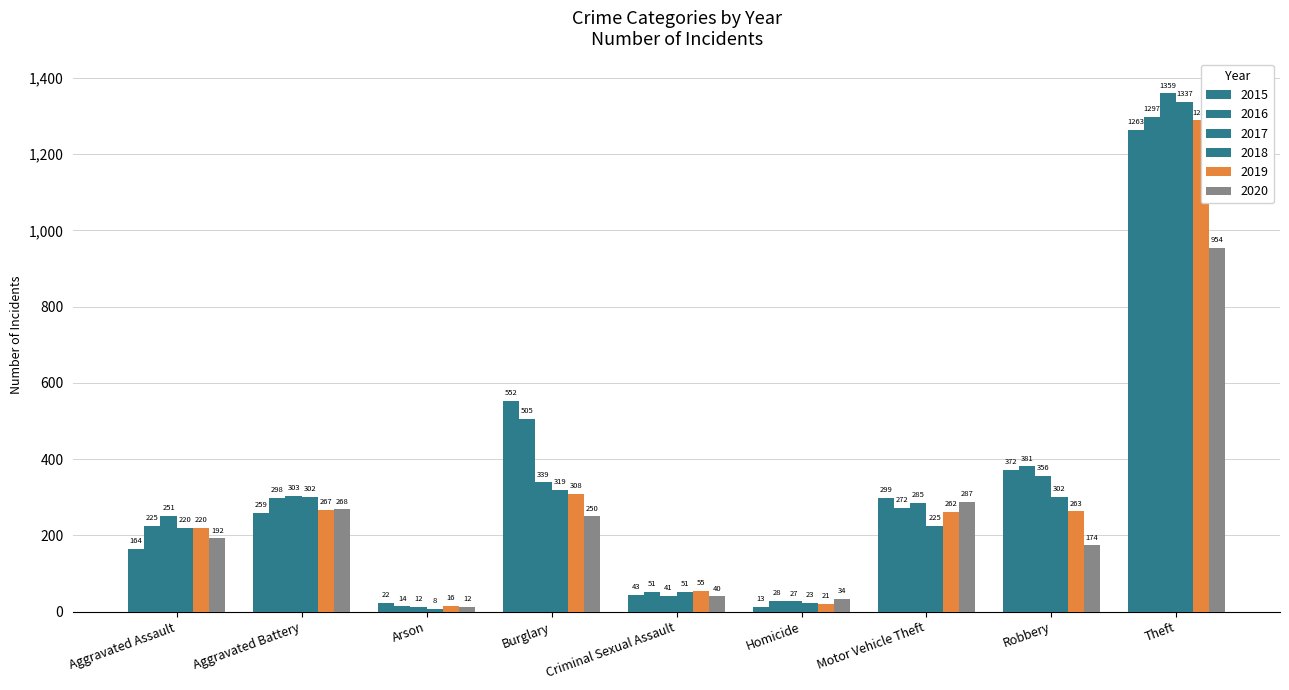

True or false: 2015 has a value of 13 at Homicide.

True